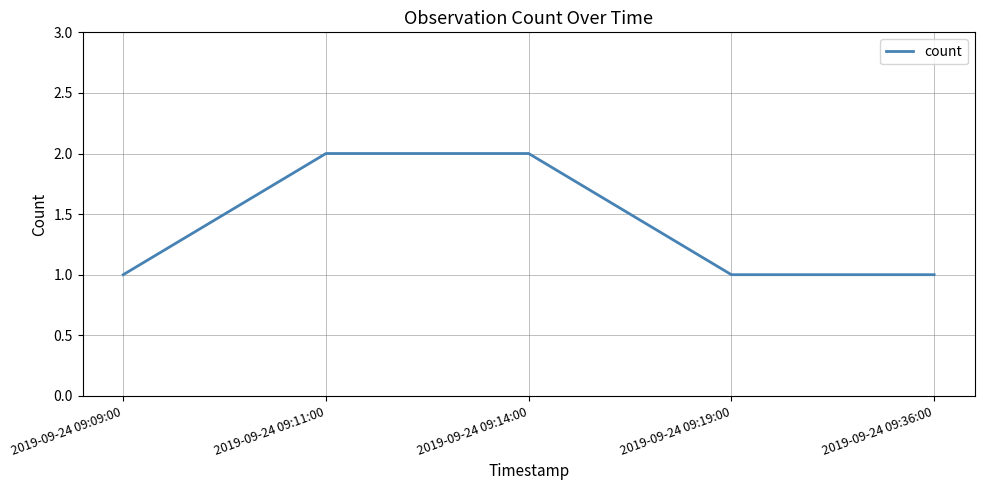

What position from the left is 2019-09-24 09:19:00?

4